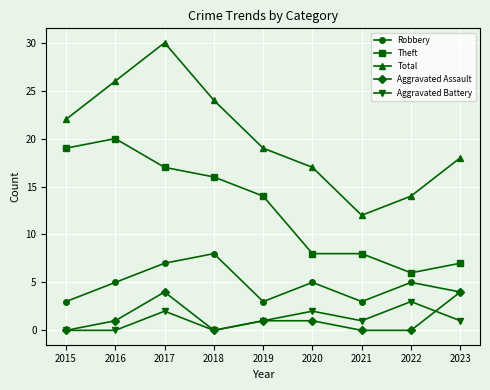

What is the maximum value shown in the chart?

30